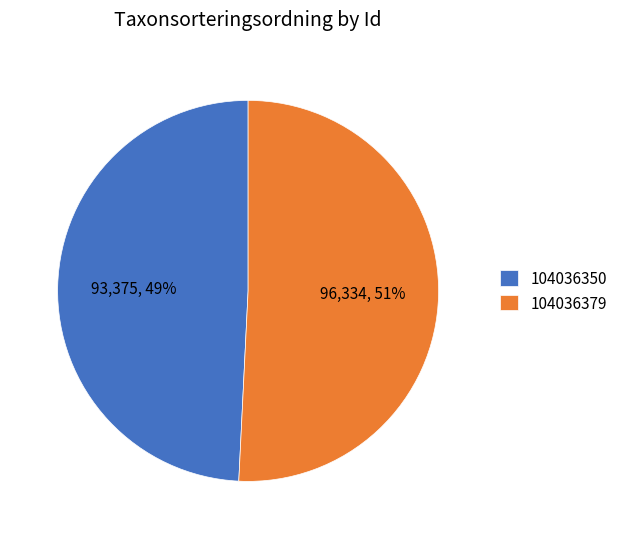

Rank the categories by value from lowest to highest.

104036350, 104036379